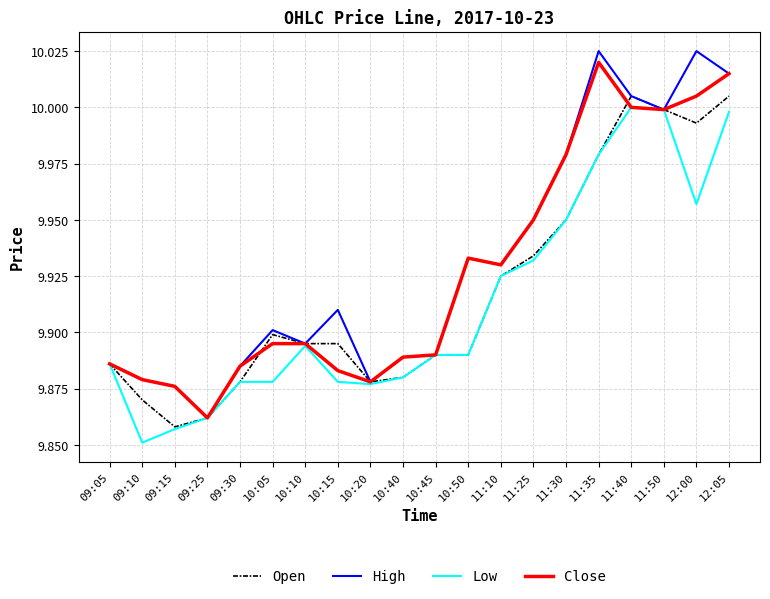

Which label corresponds to the smallest value in the chart?

09:10